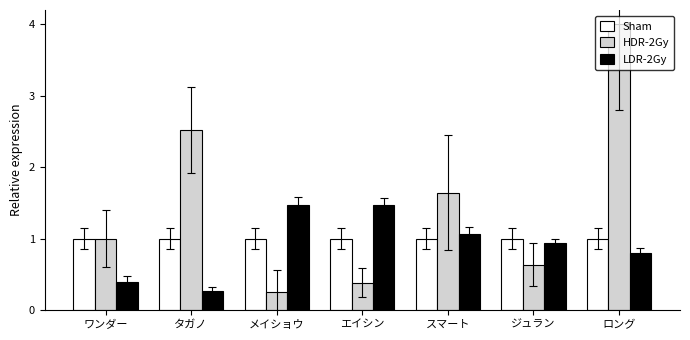

The LDR-2Gy series shows 1.5 at エイシン. True or false?

True